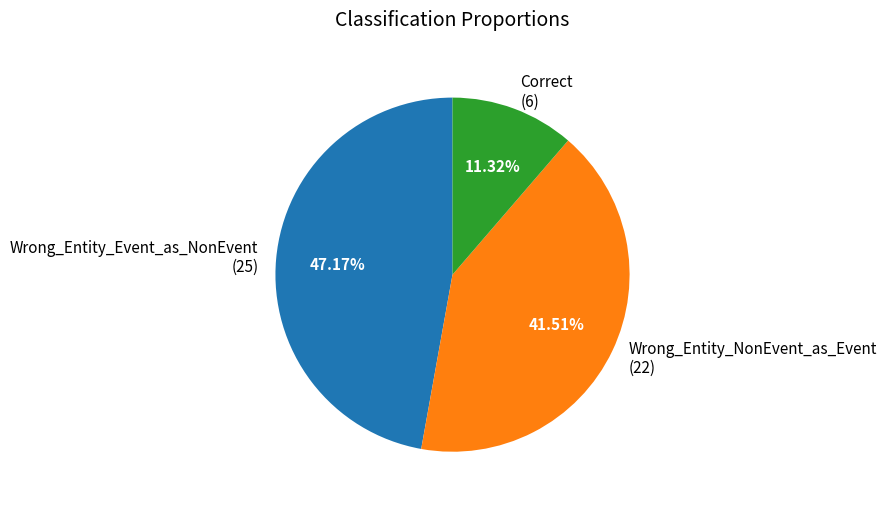

To the nearest percent, what percentage of the pie is Wrong_Entity_NonEvent_as_Event?

42%